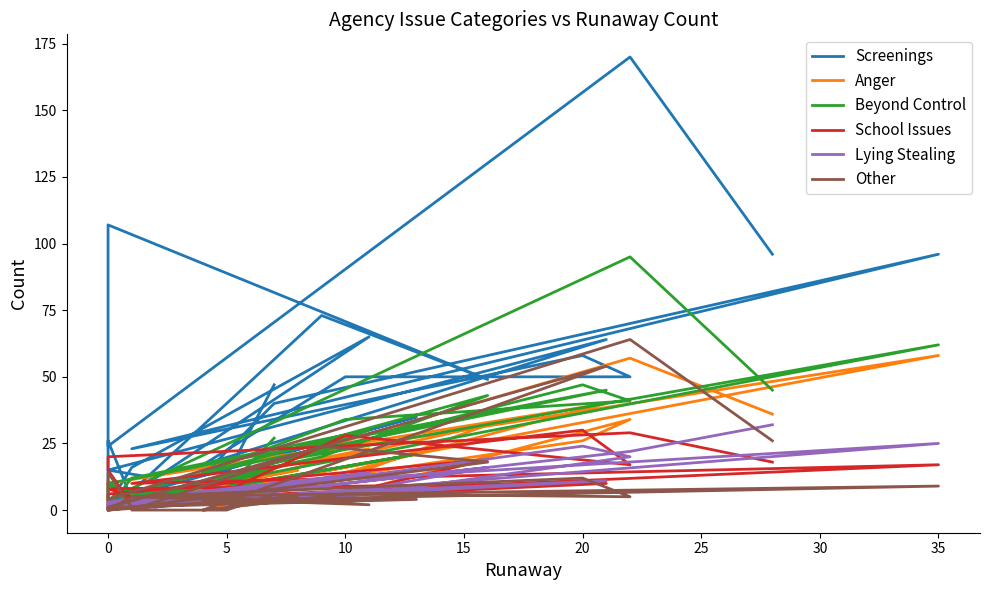

How many series are shown in this chart?

6